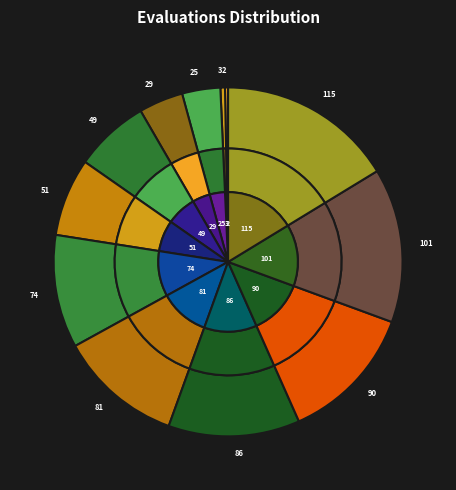

How many slices are in this pie chart?

12